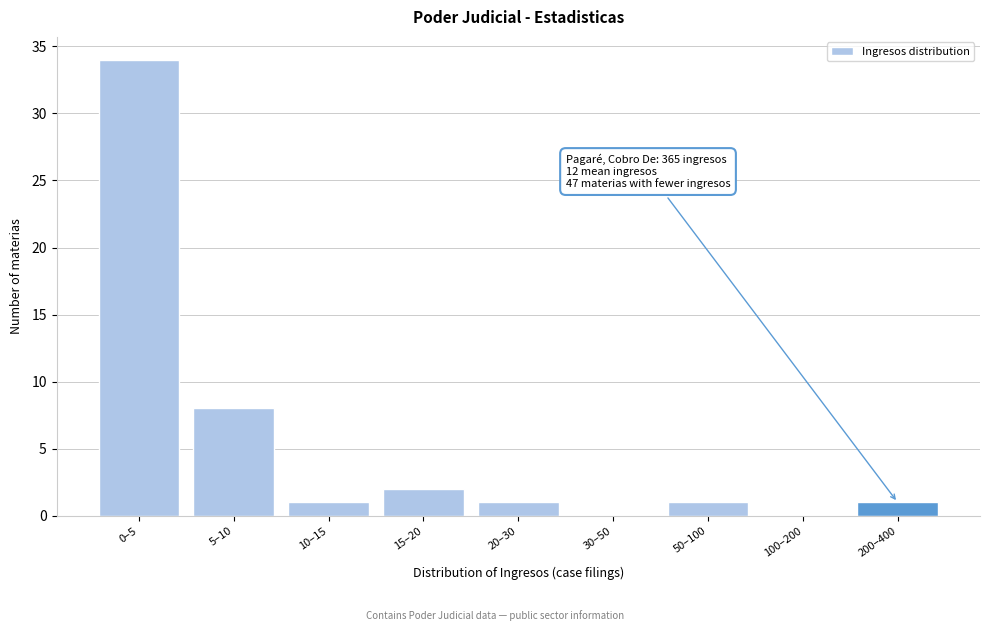

Reading right to left, list all the values displayed in this chart.

200–400=1	100–200=0	50–100=1	30–50=0	20–30=1	15–20=2	10–15=1	5–10=8	0–5=34